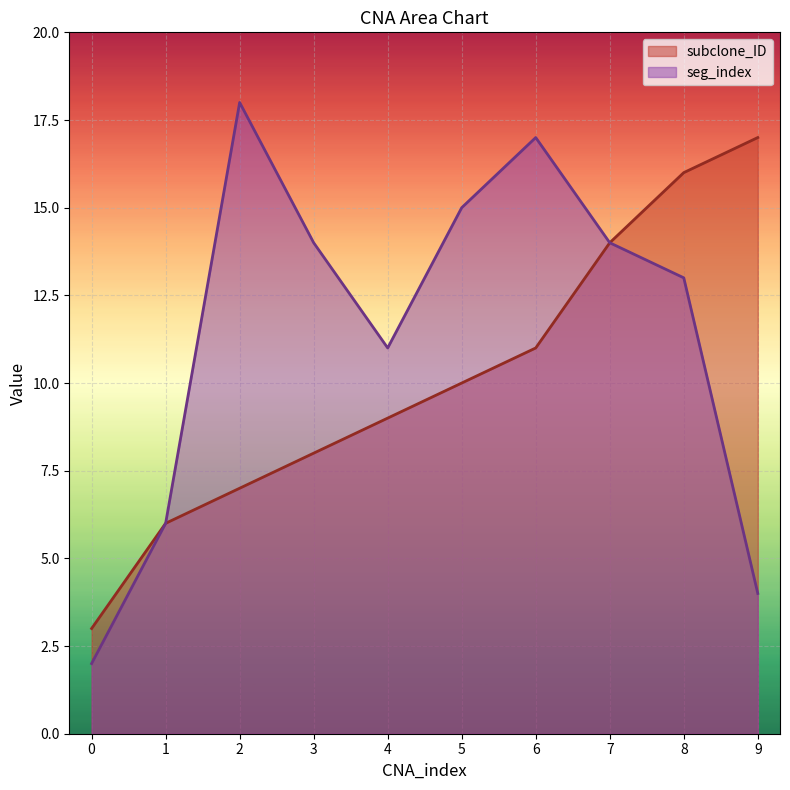

True or false: seg_index and subclone_ID cross at least once.

False